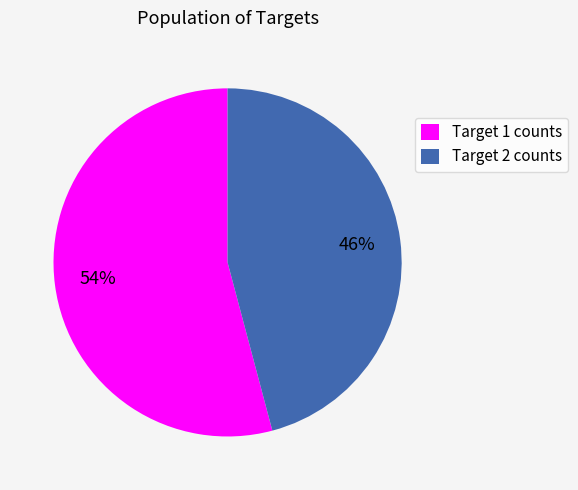

To the nearest percent, what is the combined percentage of Target 1 counts and Target 2 counts?

100%